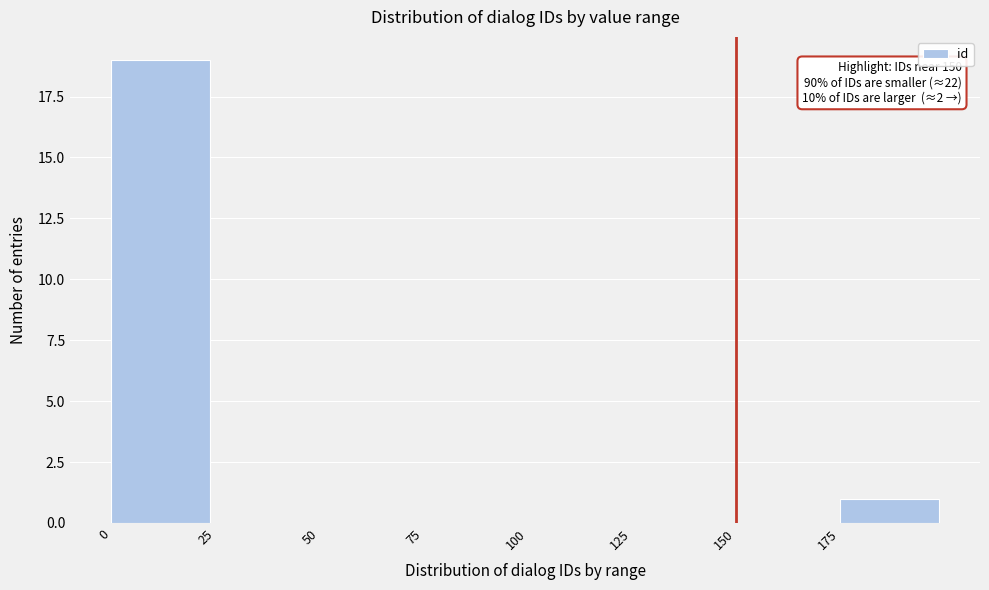

Which range on the x-axis has the tallest bar?

0 to 25